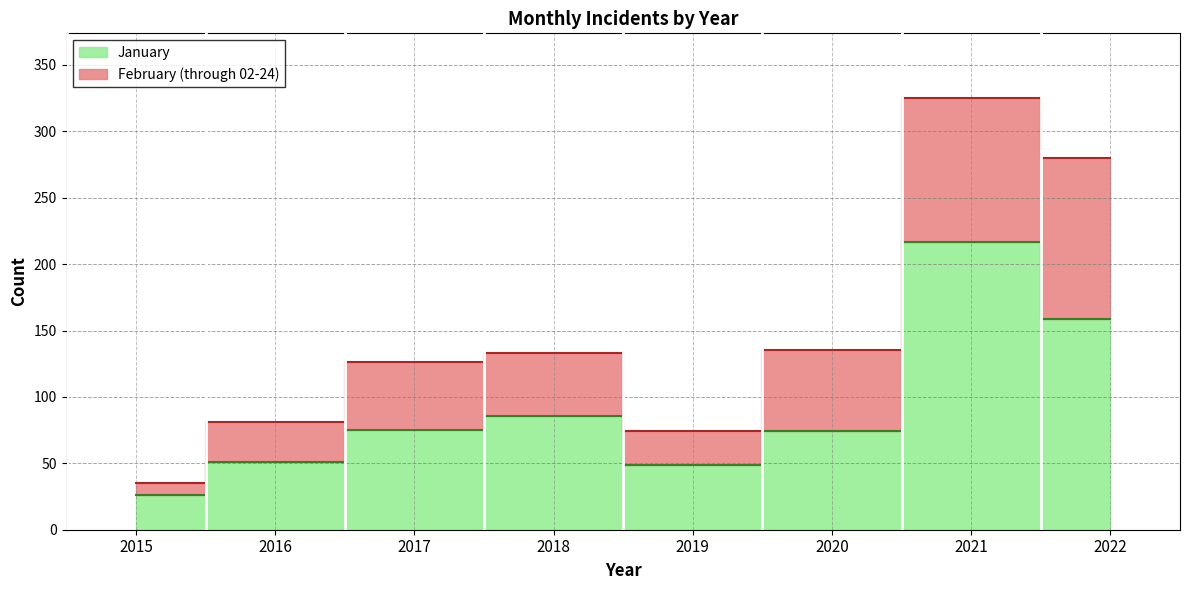

Which category has the highest value across all series?

2021